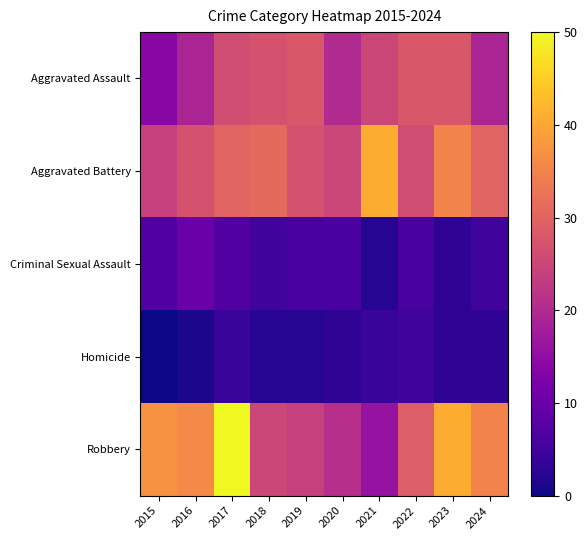

Rank the series at 2018 from lowest to highest value.

Homicide, Criminal Sexual Assault, Robbery, Aggravated Assault, Aggravated Battery